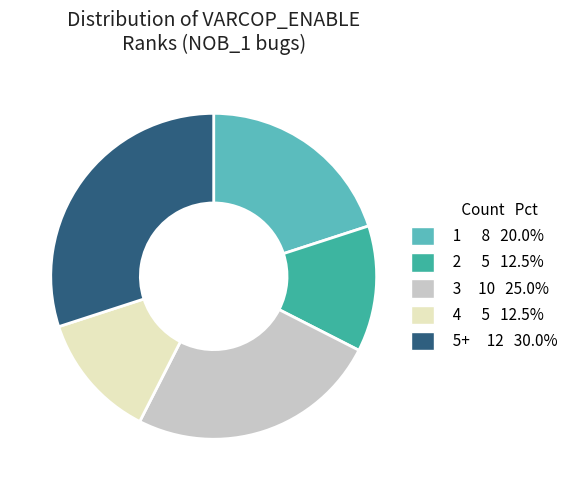

Is there any slice that represents more than half of the pie?

No